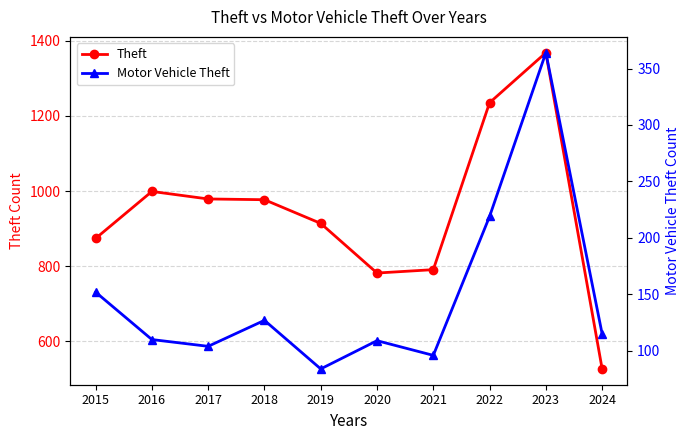

Reading left to right, what are all the values shown in this chart?

Theft: 874	999	979	977	914	782	791	1235	1368	527
Motor Vehicle Theft: 152	110	104	127	84	109	96	219	364	115